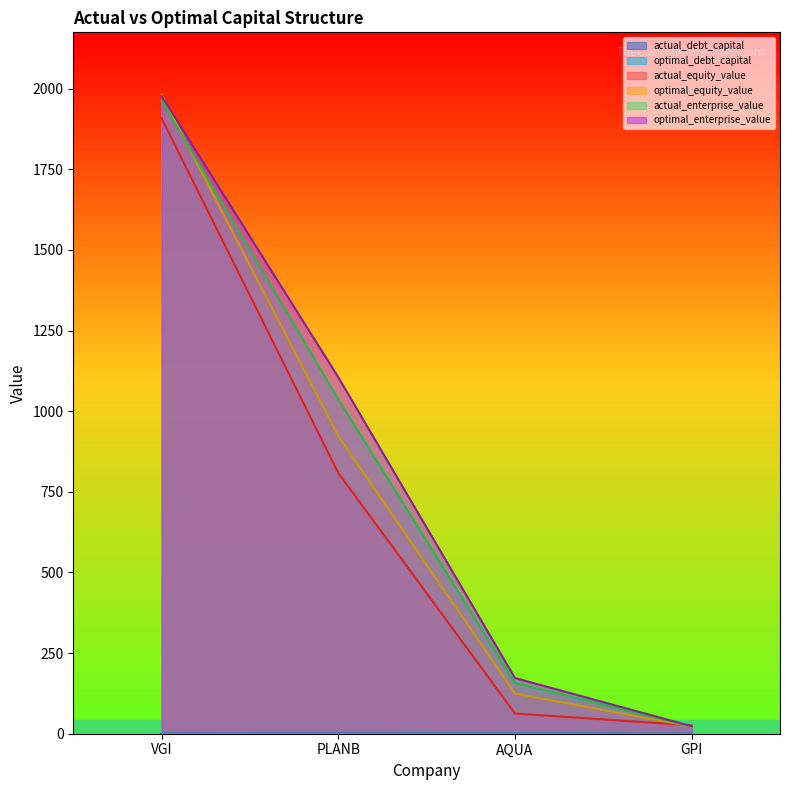

Which series has the largest range (max minus min)?

optimal_equity_value